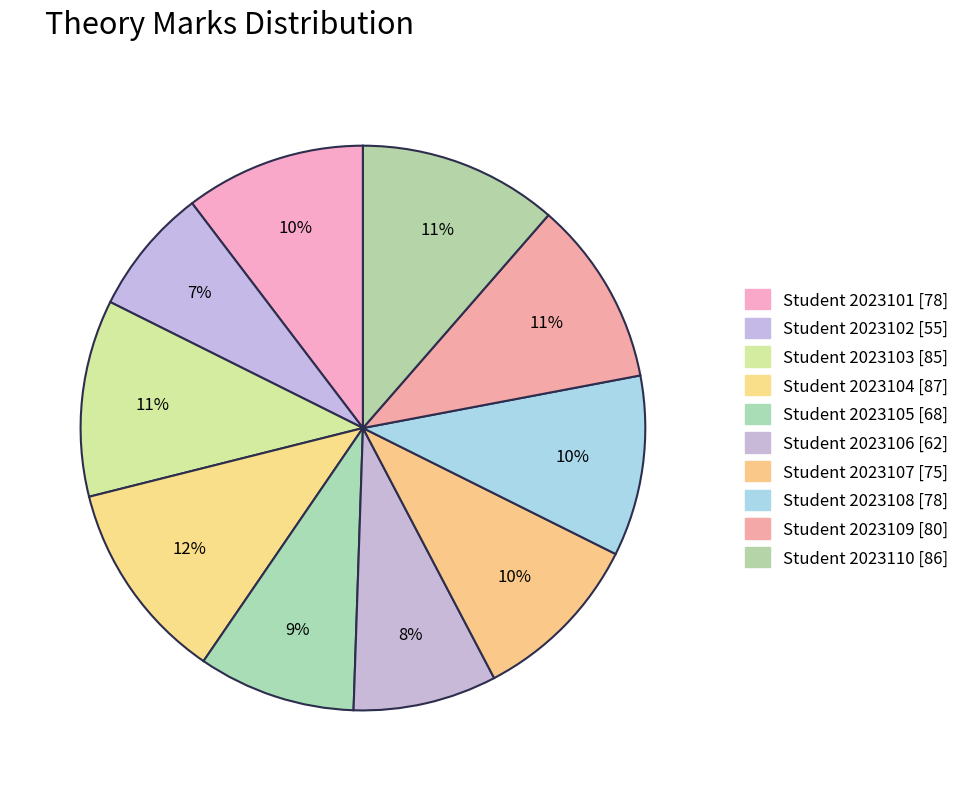

Count the number of slices in the pie.

10